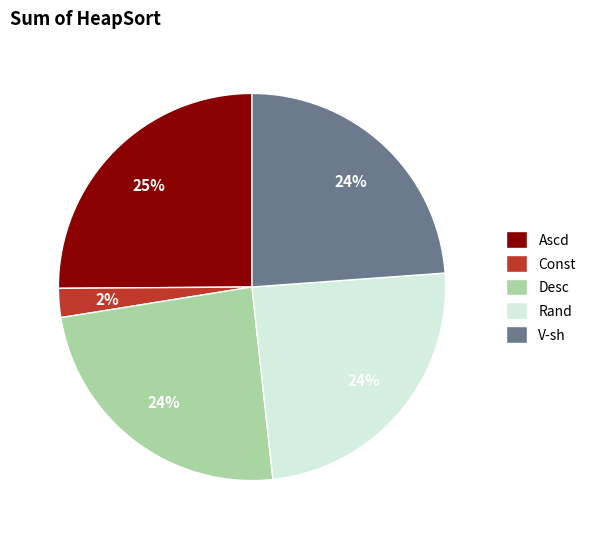

Is the sum of Rand and Desc greater than half?

No